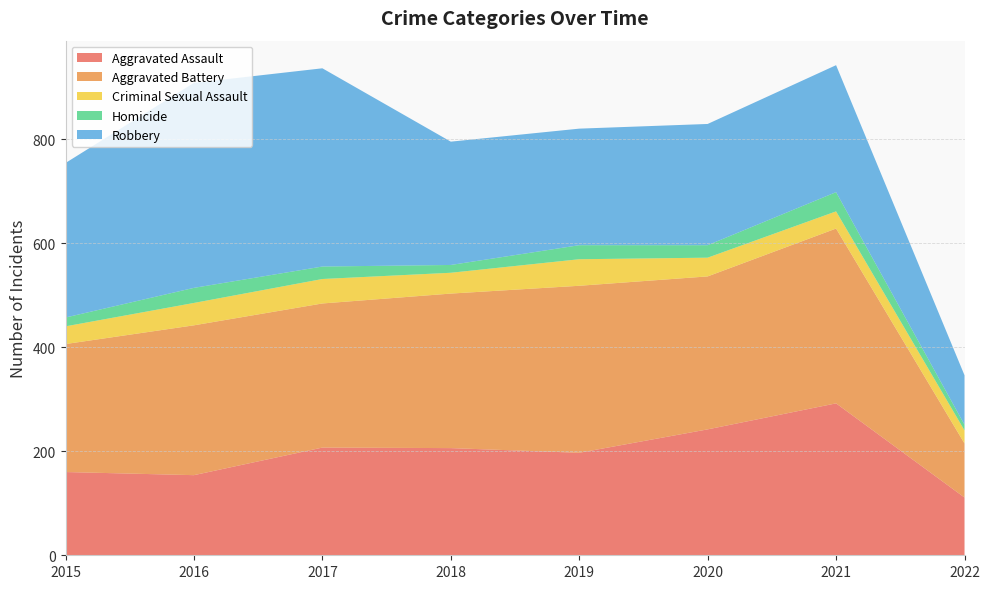

Reading right to left, list all the values displayed in this chart.

Aggravated Assault: 111	292	242	197	206	207	154	160
Aggravated Battery: 104	336	294	321	297	277	288	246
Criminal Sexual Assault: 25	33	36	51	40	47	43	34
Homicide: 11	37	24	27	15	24	29	17
Robbery: 95	244	233	224	237	381	394	297